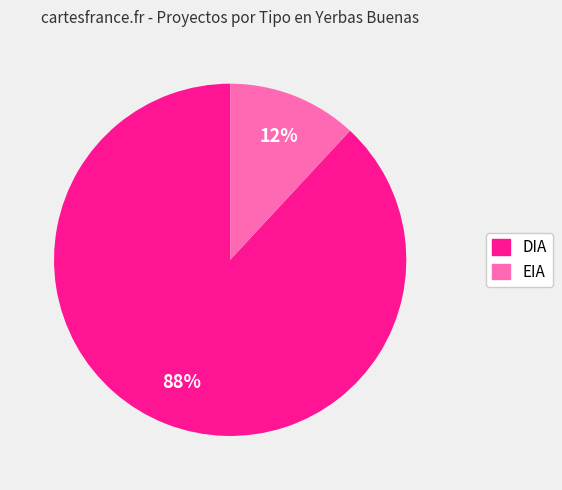

How many segments does this pie chart have?

2